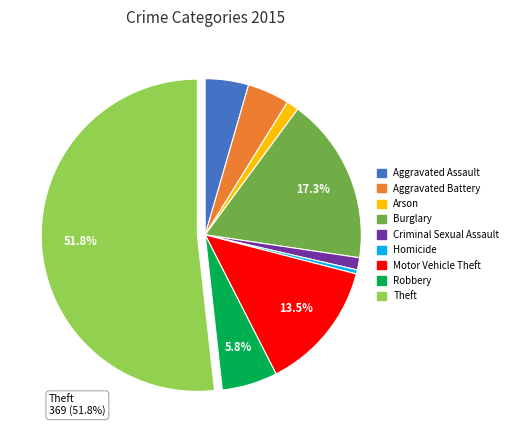

What is the largest slice in the pie chart?

Theft